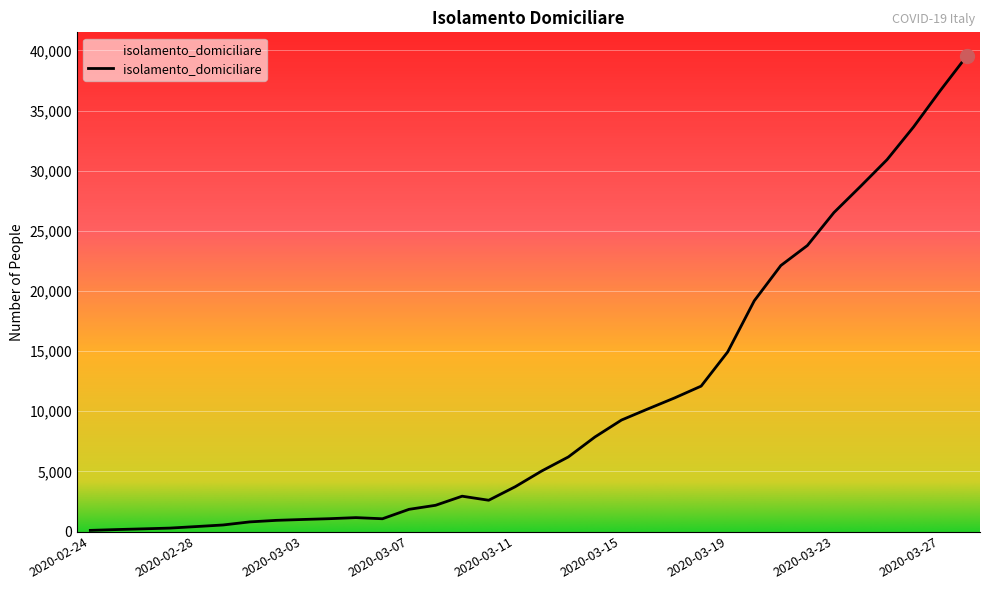

What is the difference between the maximum and minimum values?

39439